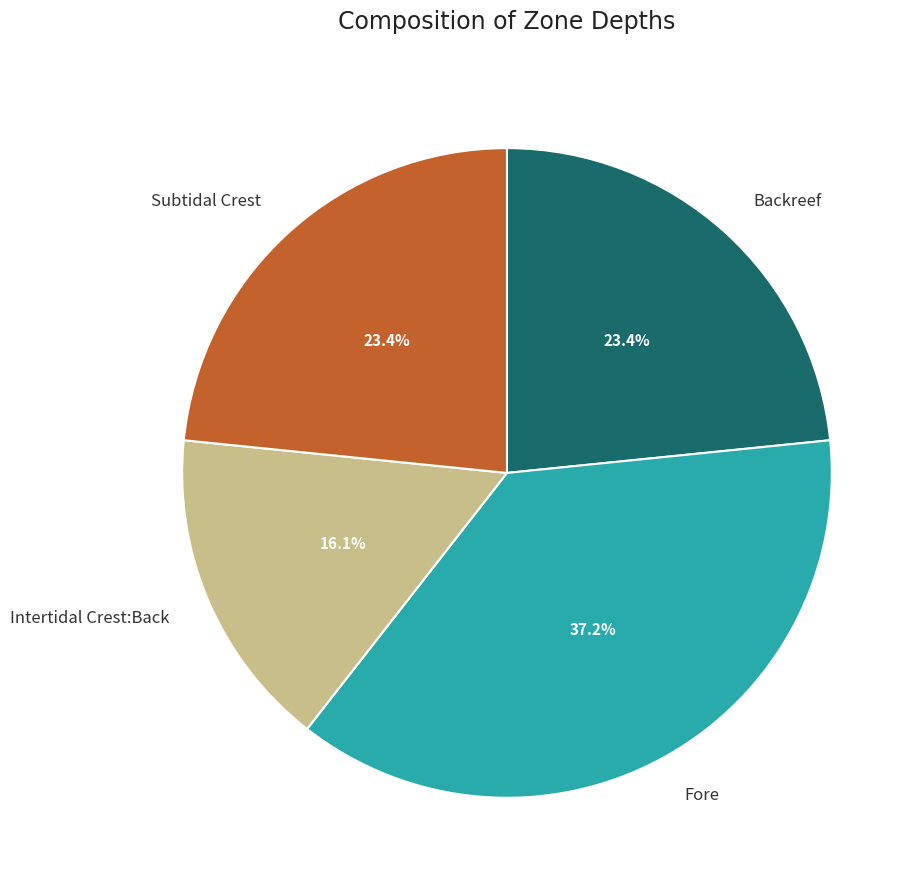

Which slice is the smallest?

Intertidal Crest:Back